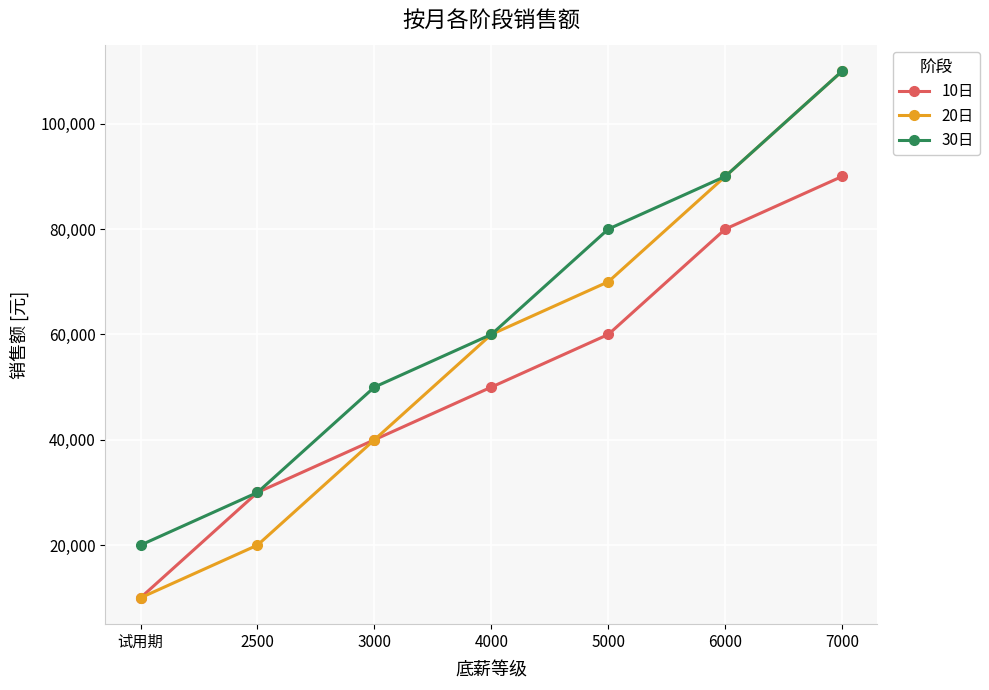

What are all the series names shown in the legend?

10日, 20日, 30日